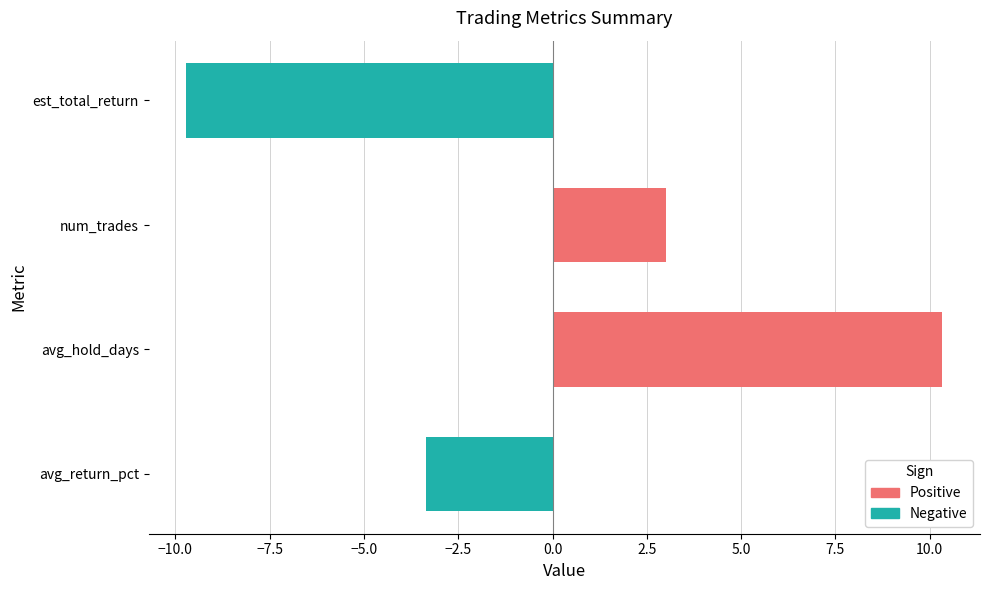

The chart shows a value of -14.3 at est_total_return. True or false?

False